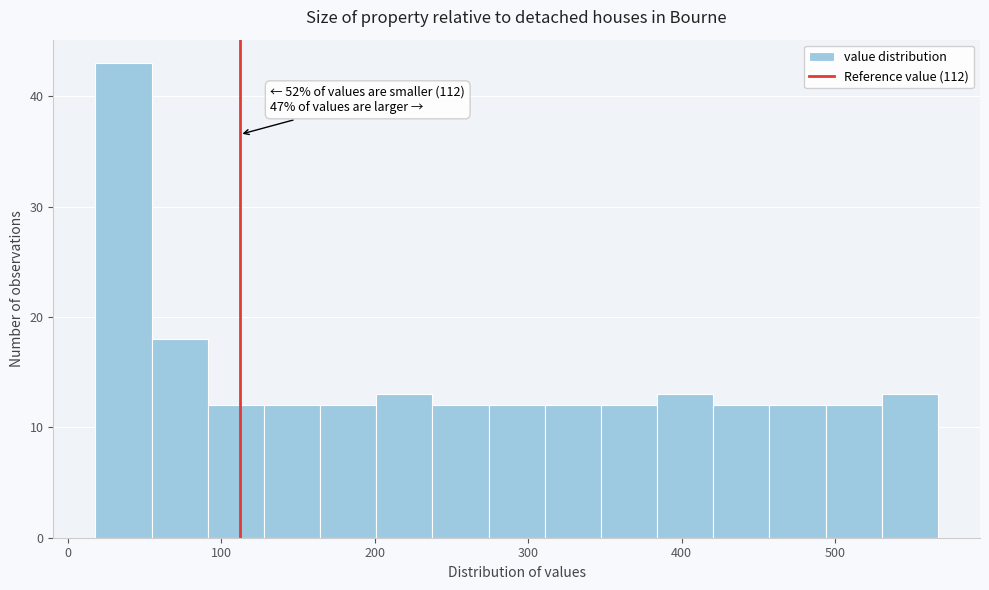

Read against the x-axis, roughly where is the centre of the tallest bar?

40